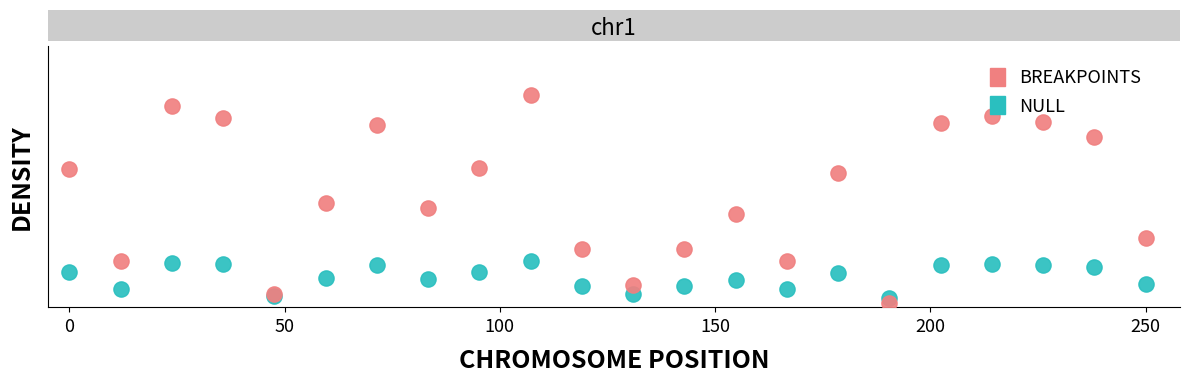

At which category is the sum across all series the highest?

9